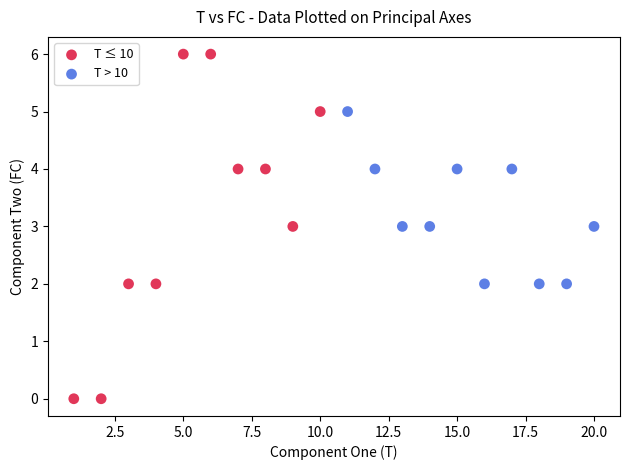

What are all the series names shown in the legend?

T ≤ 10, T > 10